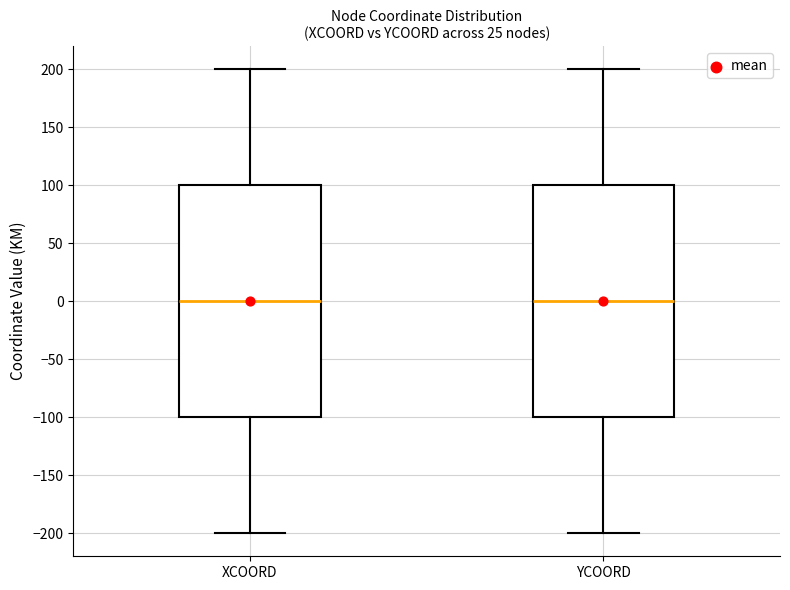

Reading left to right, transcribe this box plot: for each box, give where its median line is, the range the box spans, and where its two whiskers end, as read against the y-axis. The values are not printed on the chart, so give them approximately, as read against the axis.

XCOORD: median 0, box -100 to 100, whiskers -200 to 200
YCOORD: median 0, box -100 to 100, whiskers -200 to 200